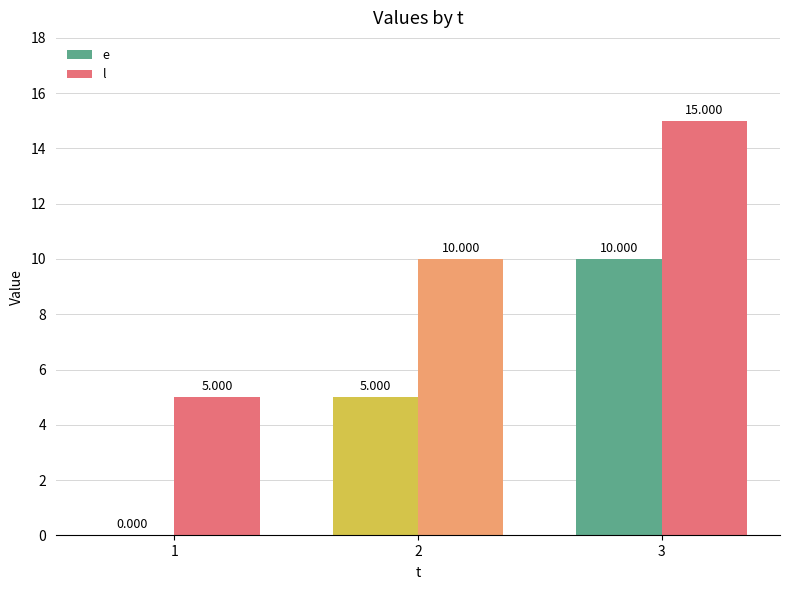

How many values in e are above zero?

2